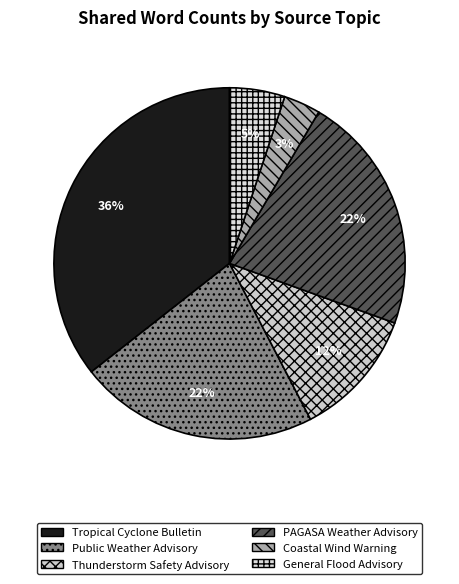

Which slice is the largest?

Tropical Cyclone Bulletin